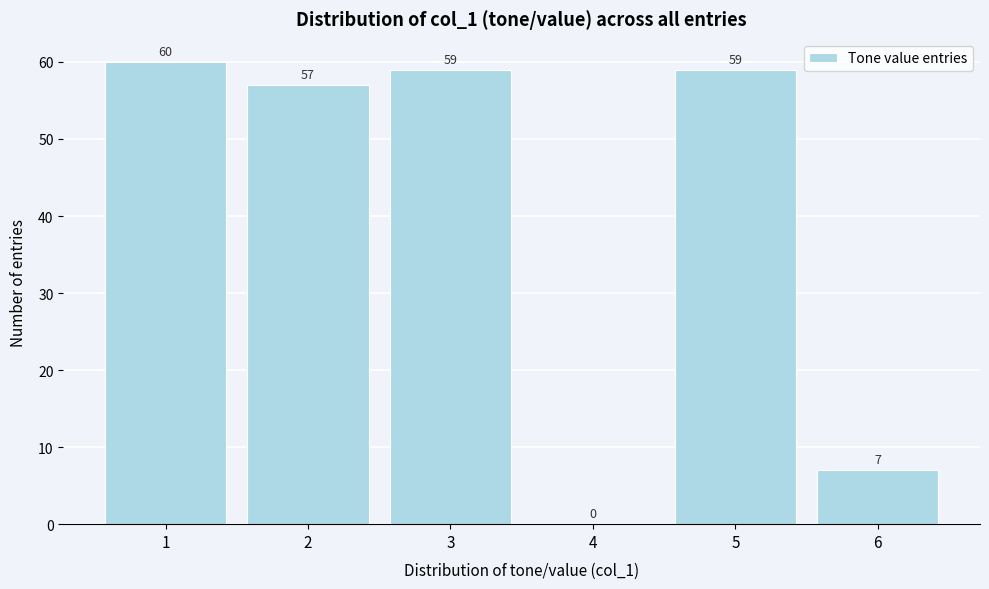

Reading right to left, what are all the values shown in this chart?

6=7	5=59	4=0	3=59	2=57	1=60